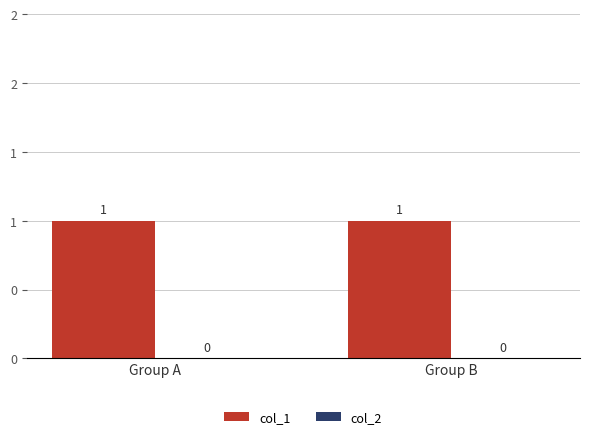

At which label does col_1 reach its minimum?

Group A